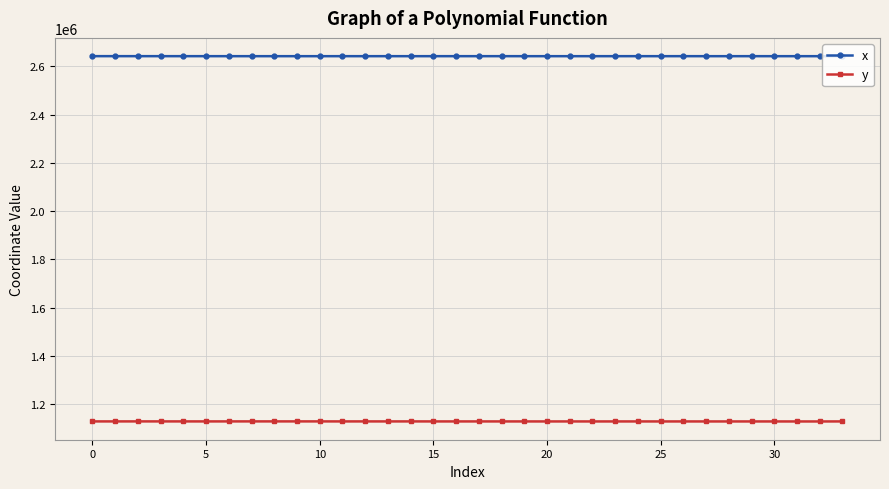

How many data points in x are above 2642193?

18